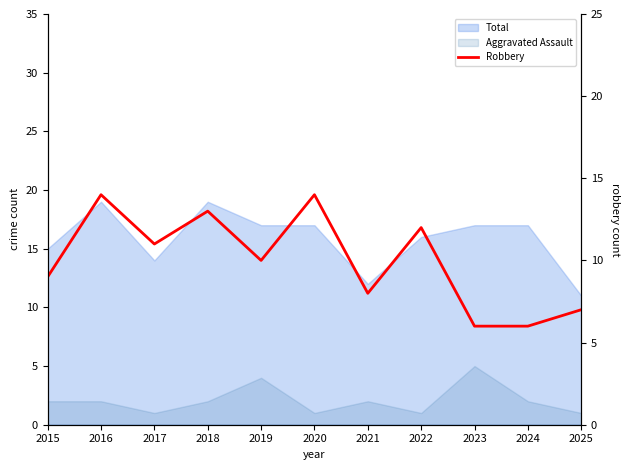

Approximately how many times larger is the value at 2021 compared to 2017?

0.7